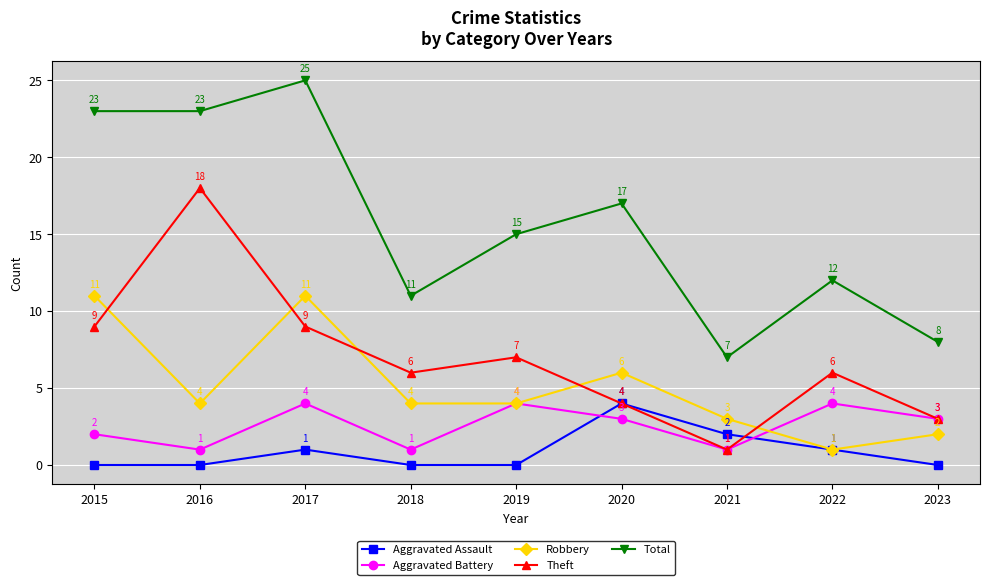

Reading left to right, extract all data points from this chart.

Aggravated Assault: 2015=0	2016=0	2017=1	2018=0	2019=0	2020=4	2021=2	2022=1	2023=0
Aggravated Battery: 2015=2	2016=1	2017=4	2018=1	2019=4	2020=3	2021=1	2022=4	2023=3
Robbery: 2015=11	2016=4	2017=11	2018=4	2019=4	2020=6	2021=3	2022=1	2023=2
Theft: 2015=9	2016=18	2017=9	2018=6	2019=7	2020=4	2021=1	2022=6	2023=3
Total: 2015=23	2016=23	2017=25	2018=11	2019=15	2020=17	2021=7	2022=12	2023=8